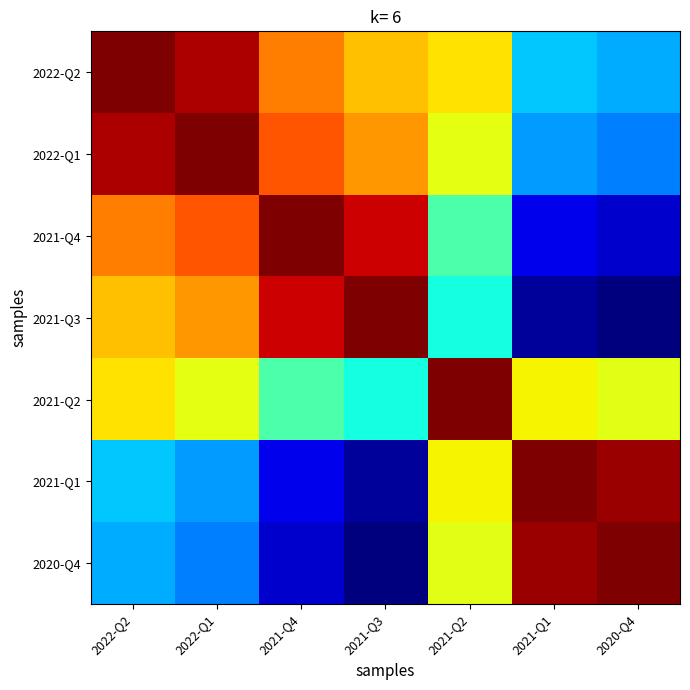

What is the total value across all series at 2020-Q4?

3.2